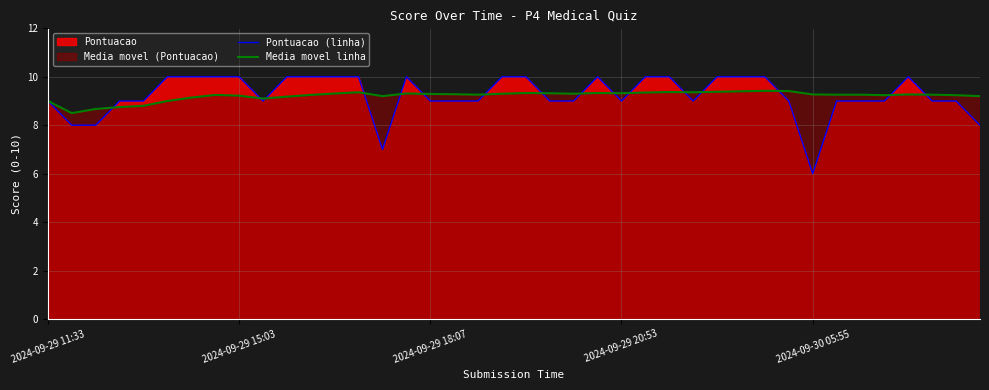

What is the difference between the Media movel linha values at 37 and 31?

0.2